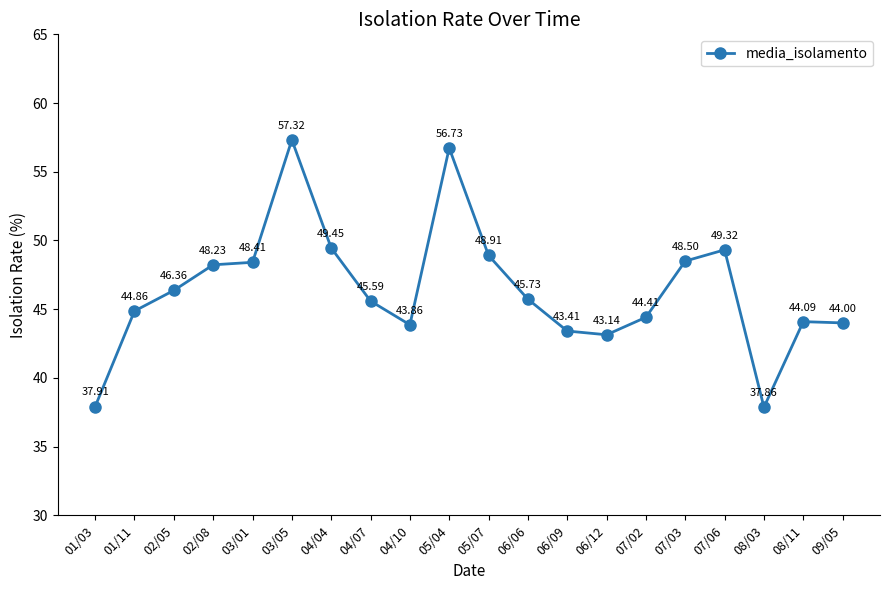

At which label does the data first exceed 45?

02/05